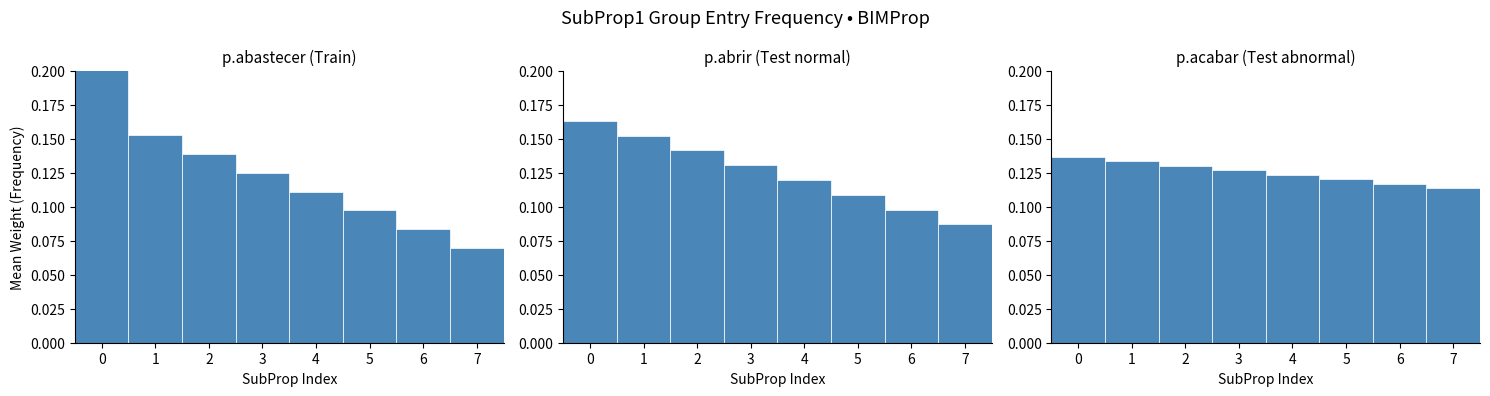

Which category has the lowest value across all series?

7